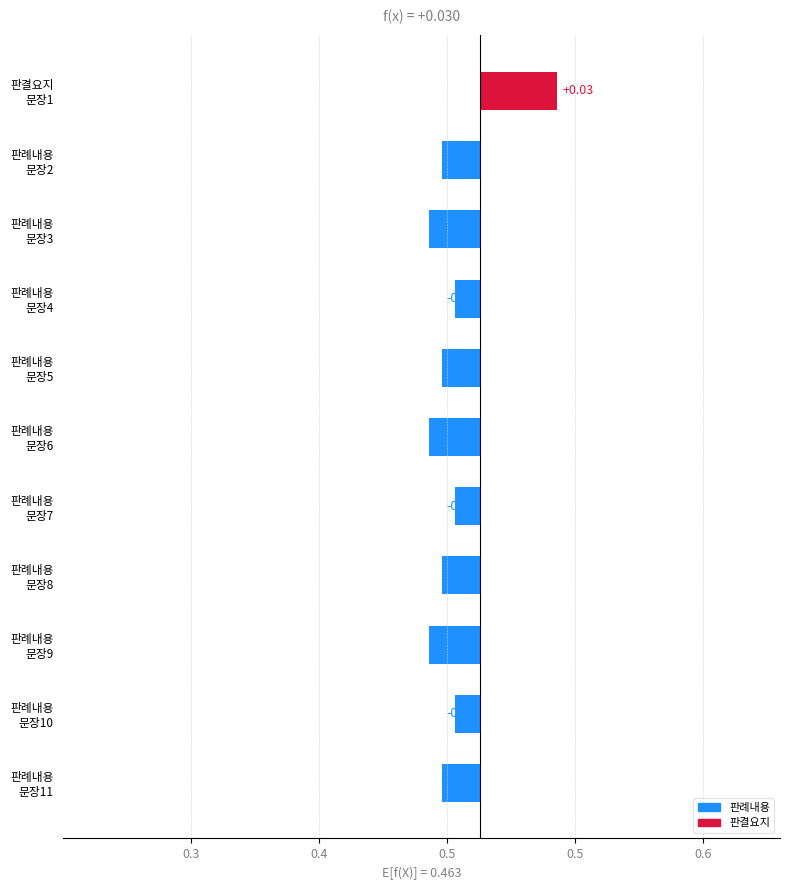

How many positive values are there?

1